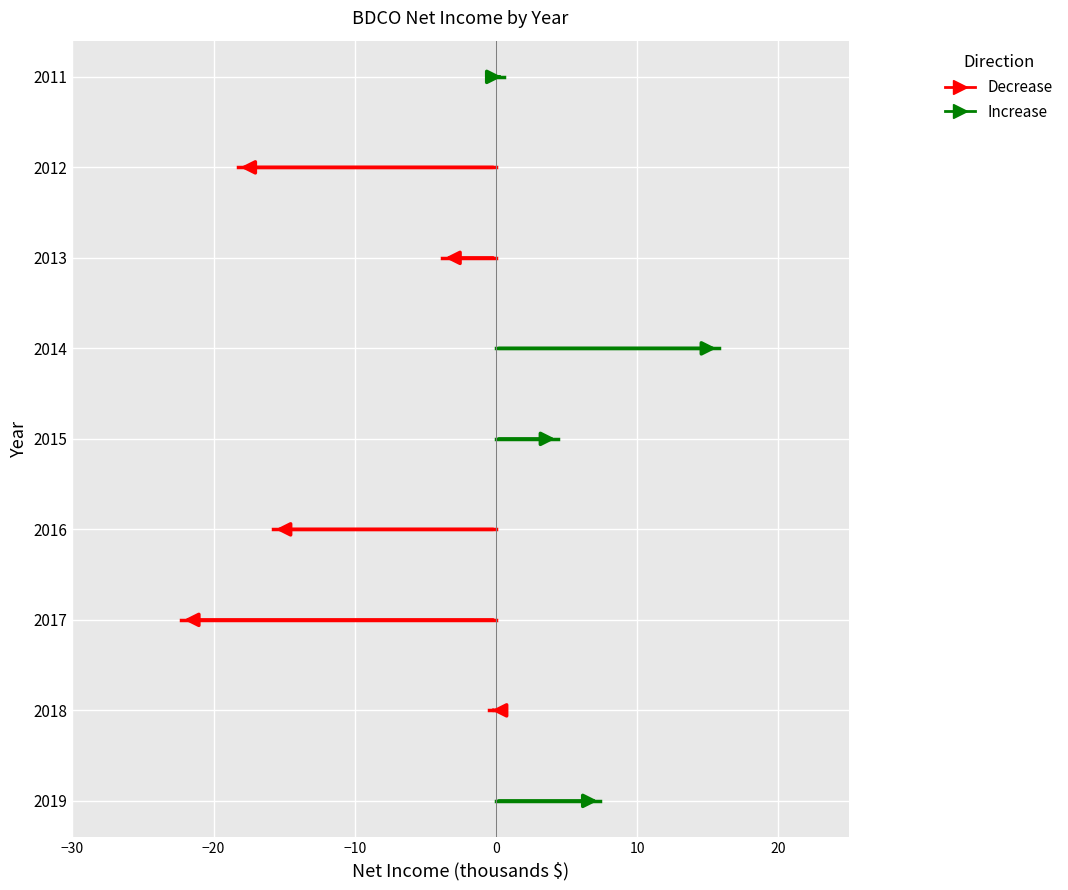

What are all the series names shown in the legend?

Increase, Decrease